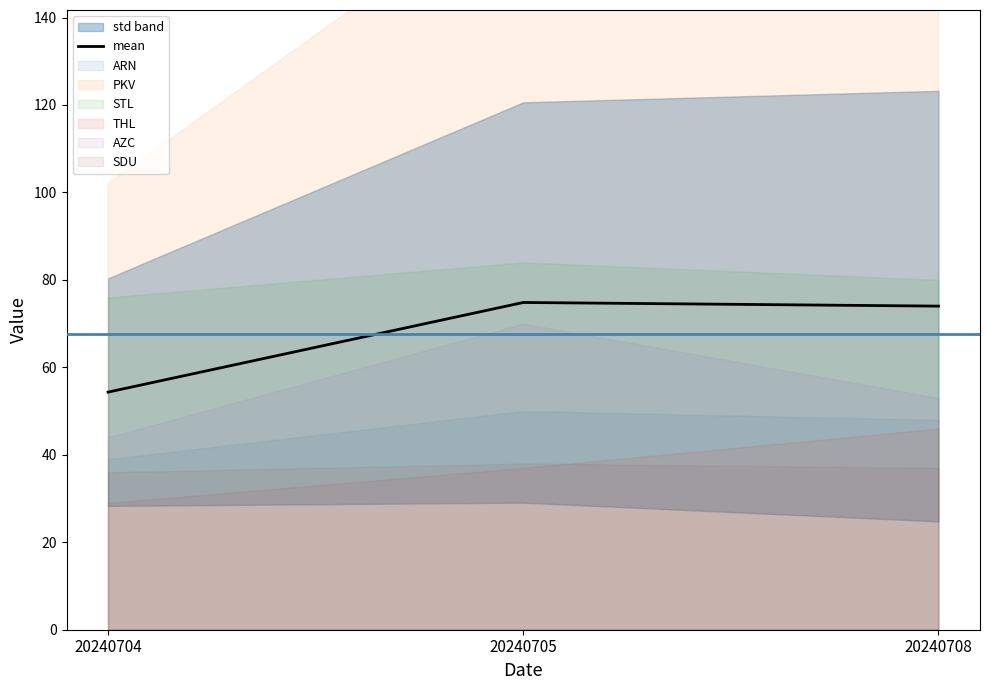

What is the ratio of the value at 20240705 to the value at 20240708?

1.0